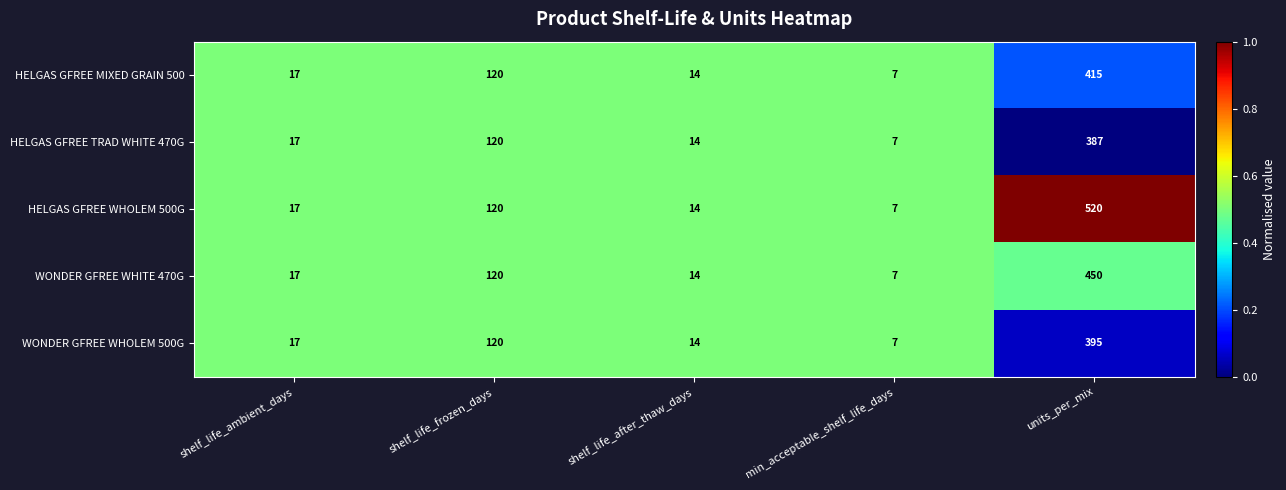

Between shelf_life_ambient_days and units_per_mix, which series saw the biggest shift?

HELGAS GFREE WHOLEM 500G